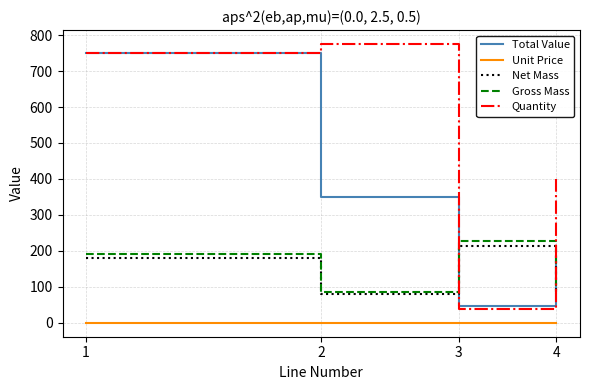

What is the greatest value displayed?

775.0